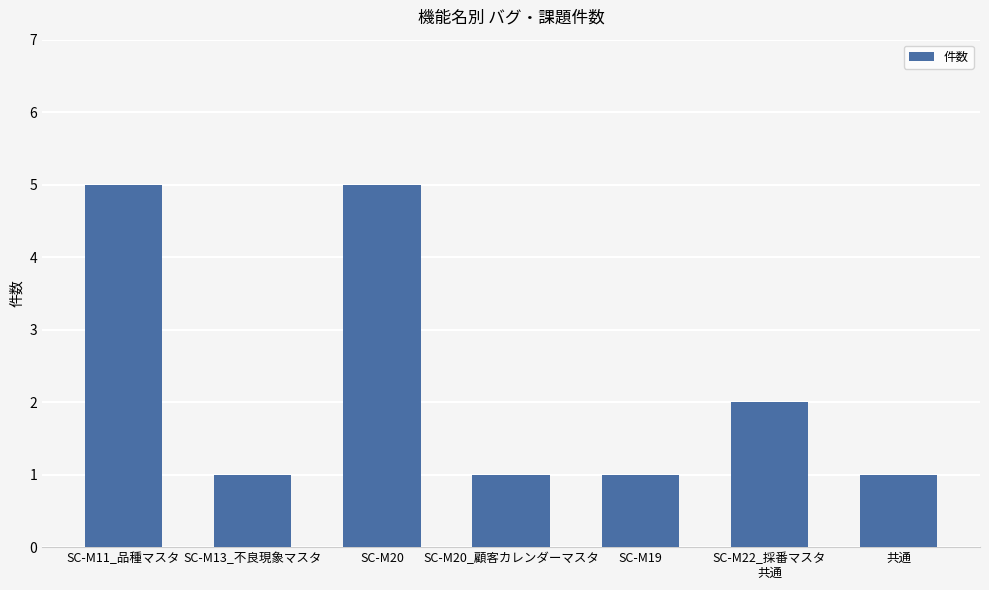

The chart shows a value of 5 at SC-M11_品種マスタ. True or false?

True